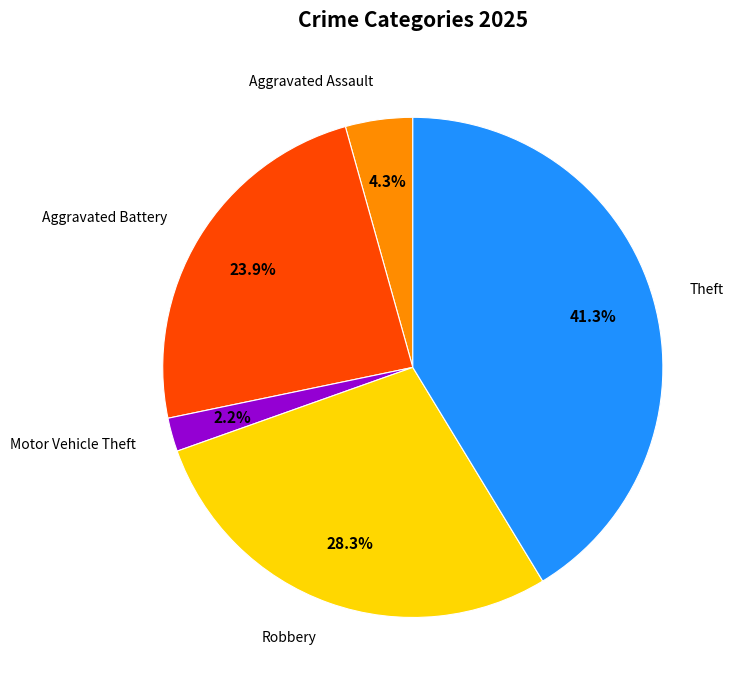

Approximately how many times larger is the value at Aggravated Assault compared to Motor Vehicle Theft?

2.0